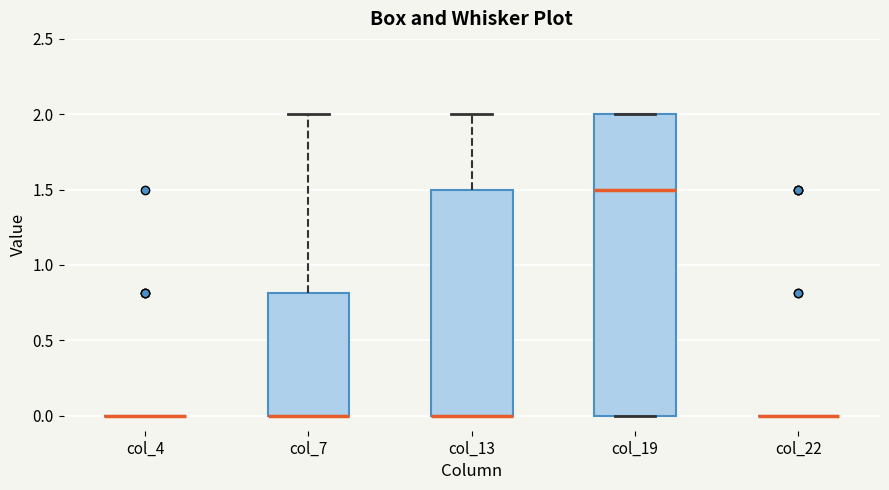

Reading left to right, transcribe this box plot: for each box, give where its median line is, the range the box spans, and where its two whiskers end, as read against the y-axis. The values are not printed on the chart, so give them approximately, as read against the axis.

col_4: box collapsed to a line at 0.0, whiskers 0.0 to 0.0
col_7: median 0.0 (drawn on the box's lower edge), box 0.0 to 0.8, whiskers 0.0 to 2.0
col_13: median 0.0 (drawn on the box's lower edge), box 0.0 to 1.5, whiskers 0.0 to 2.0
col_19: median 1.5, box 0.0 to 2.0, whiskers 0.0 to 2.0
col_22: box collapsed to a line at 0.0, whiskers 0.0 to 0.0